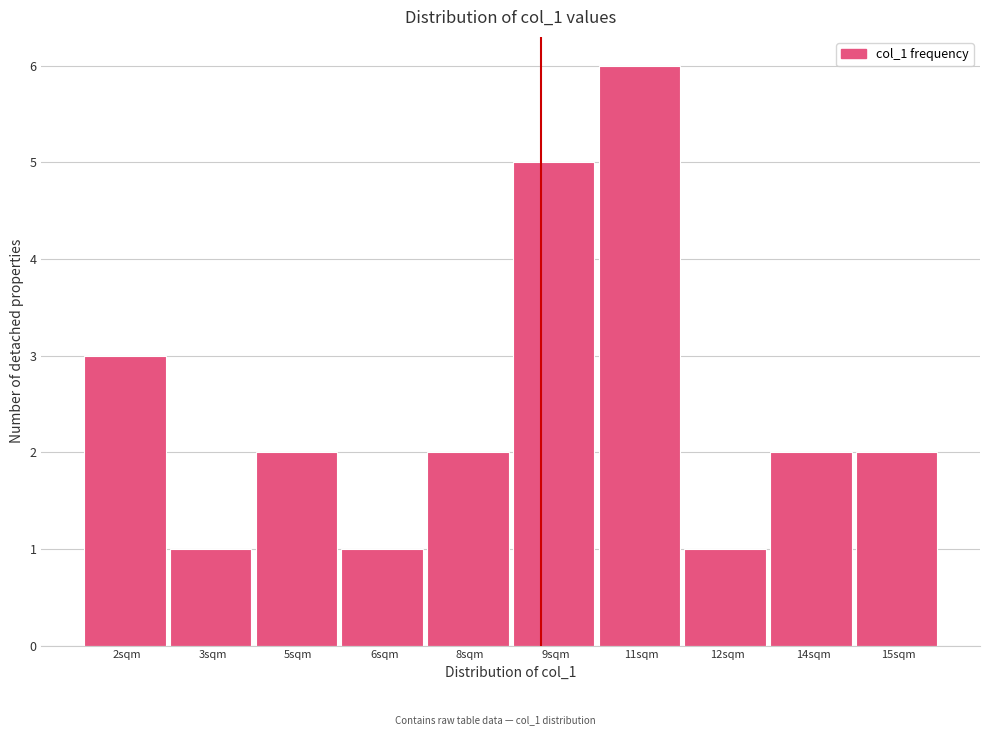

Reading left to right, transcribe all the data shown in this chart.

3	1	2	1	2	5	6	1	2	2